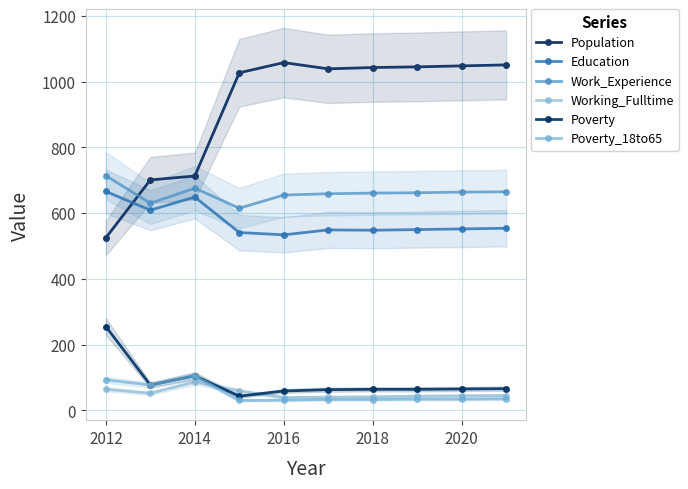

What is the difference between the maximum and minimum values in the Poverty series?

212